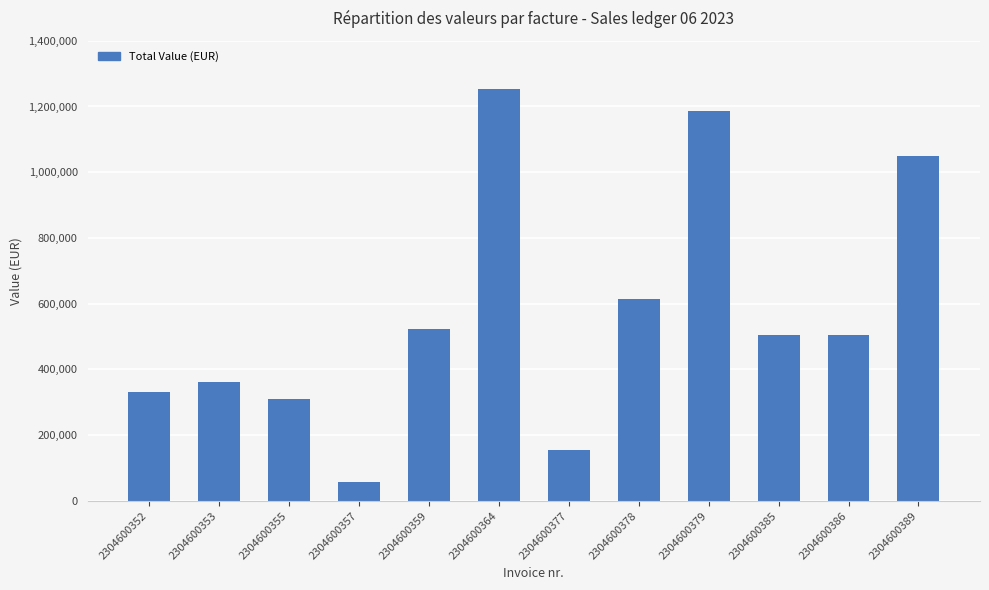

What is the minimum value shown in the chart?

57600.0